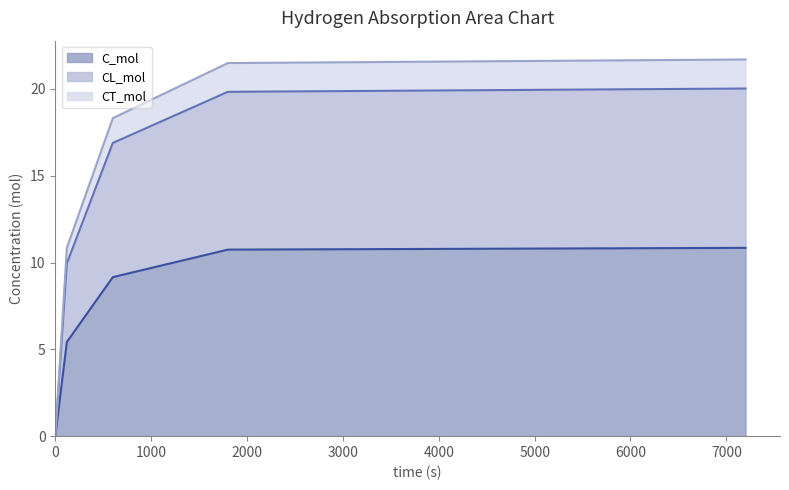

What are all the series names shown in the legend?

C_mol line, CL_mol line, CT_mol line